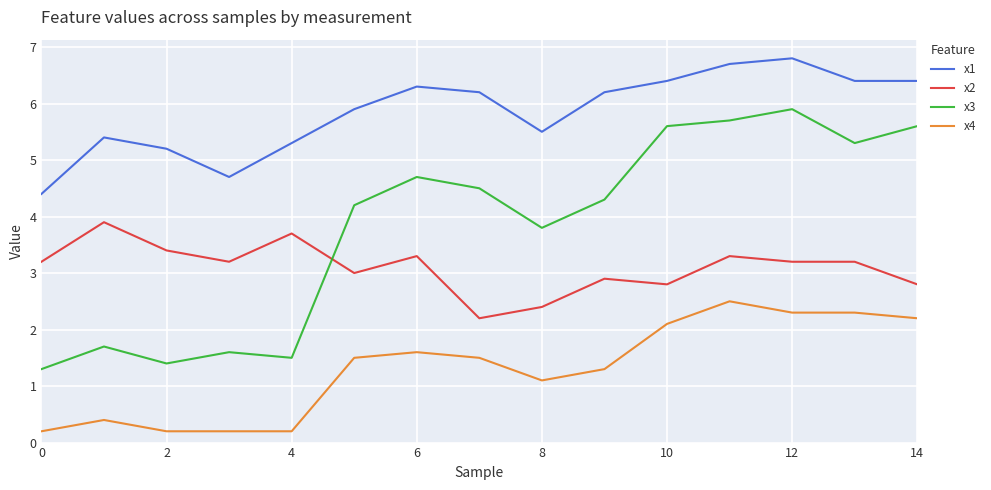

What is the difference between the maximum and minimum values in the x3 series?

4.6